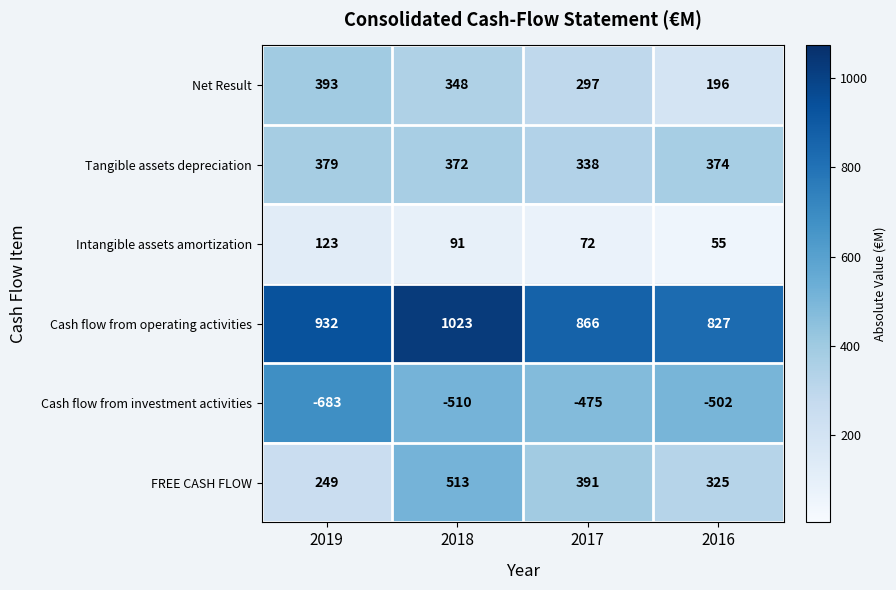

True or false: Cash flow from investment activities has a value of -1147 at 2019.

False